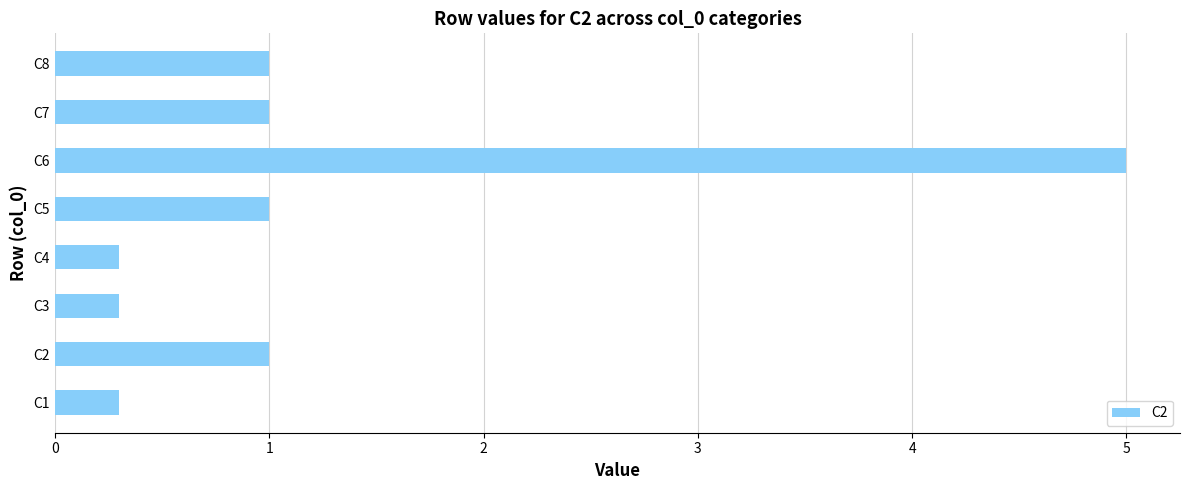

Reading bottom to top, extract all data points from this chart.

0.3	1.0	0.3	0.3	1.0	5.0	1.0	1.0